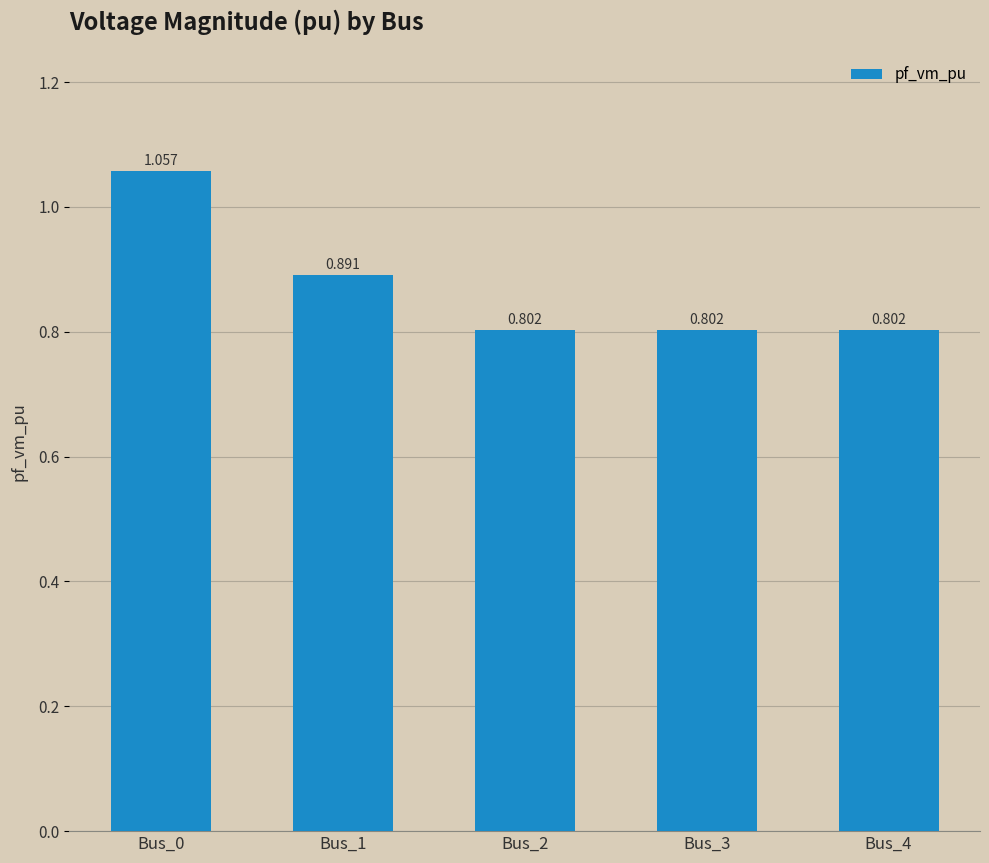

List the labels in order of value, largest first.

Bus_0, Bus_1, Bus_3, Bus_4, Bus_2